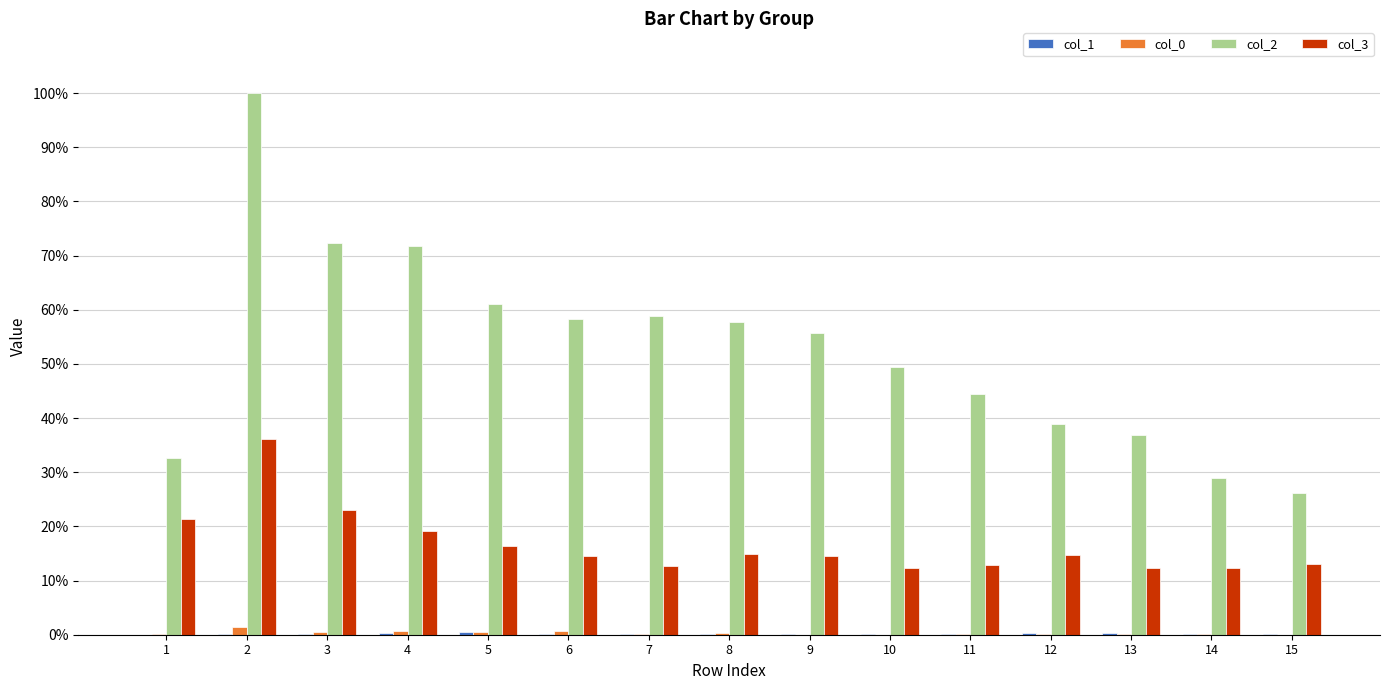

Which series has the largest total across all categories?

col_2